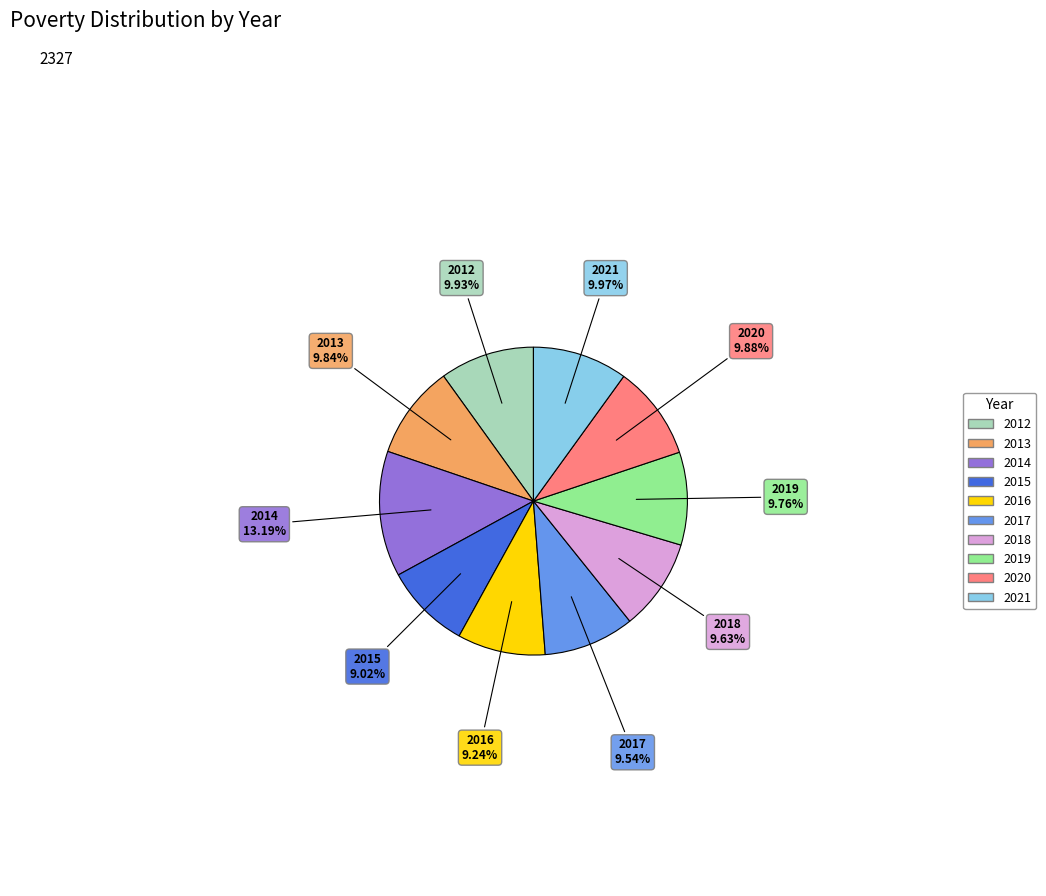

To the nearest percent, what percentage of the pie is 2020?

10%